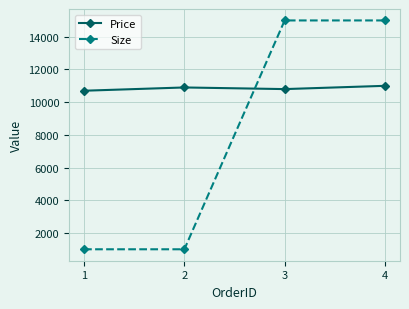

What is the minimum value for Price?

10700